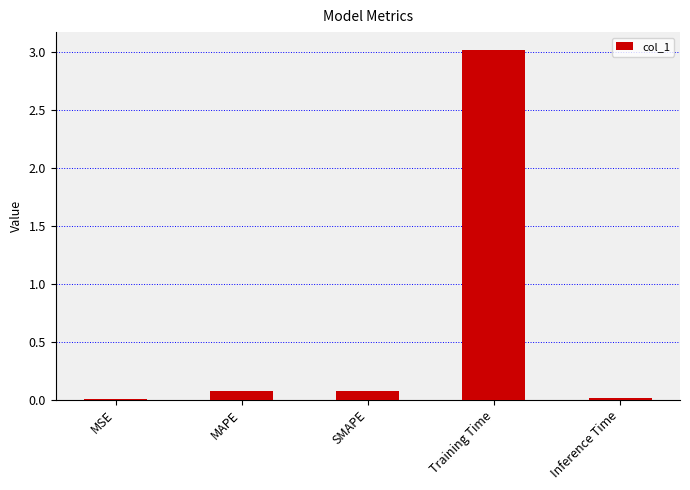

What is the difference between the values at MSE and MAPE?

0.1